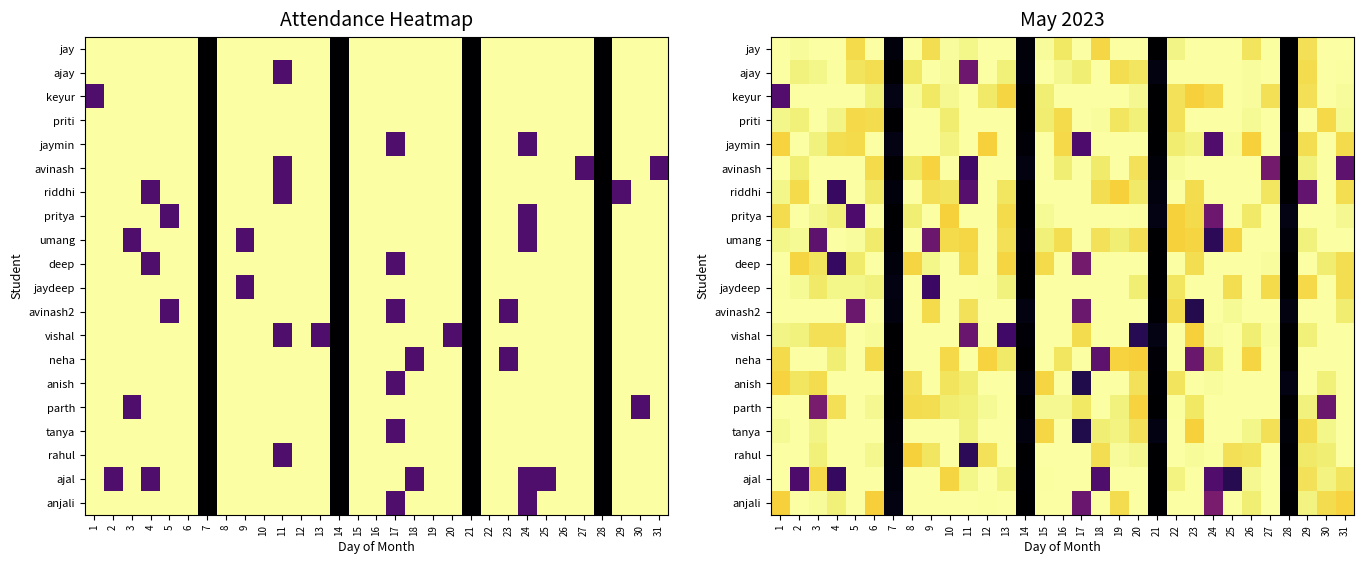

At which category is the sum across all series the highest?

12